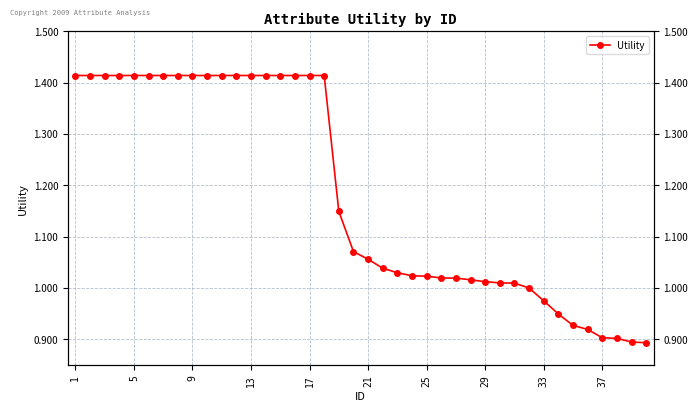

Approximately how many times larger is the value at 17 compared to 25?

1.4